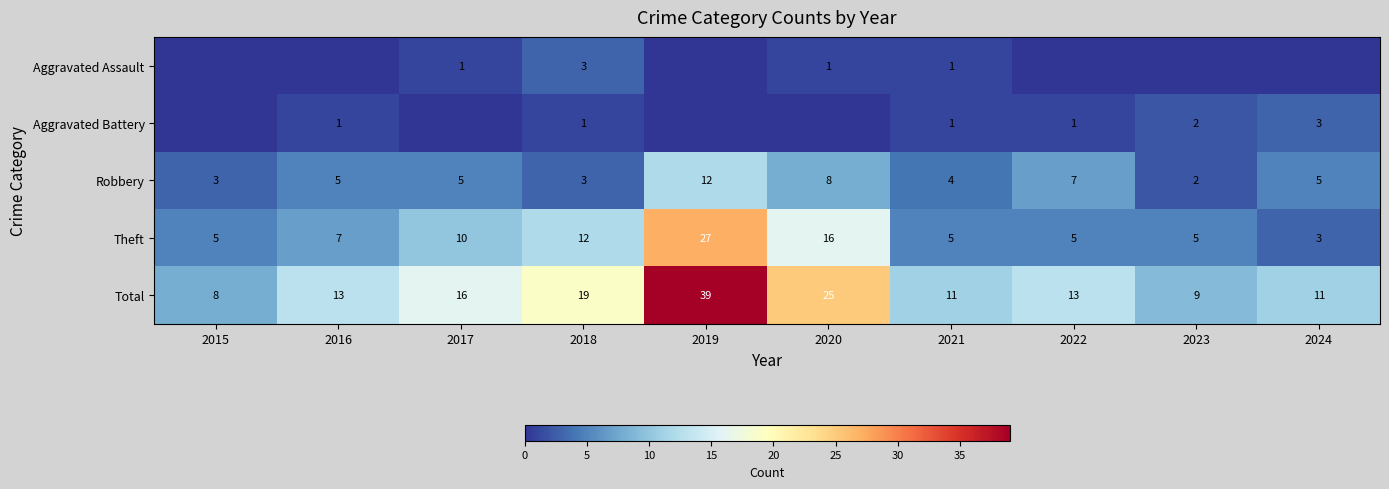

Which category has the lowest value across all series?

2015